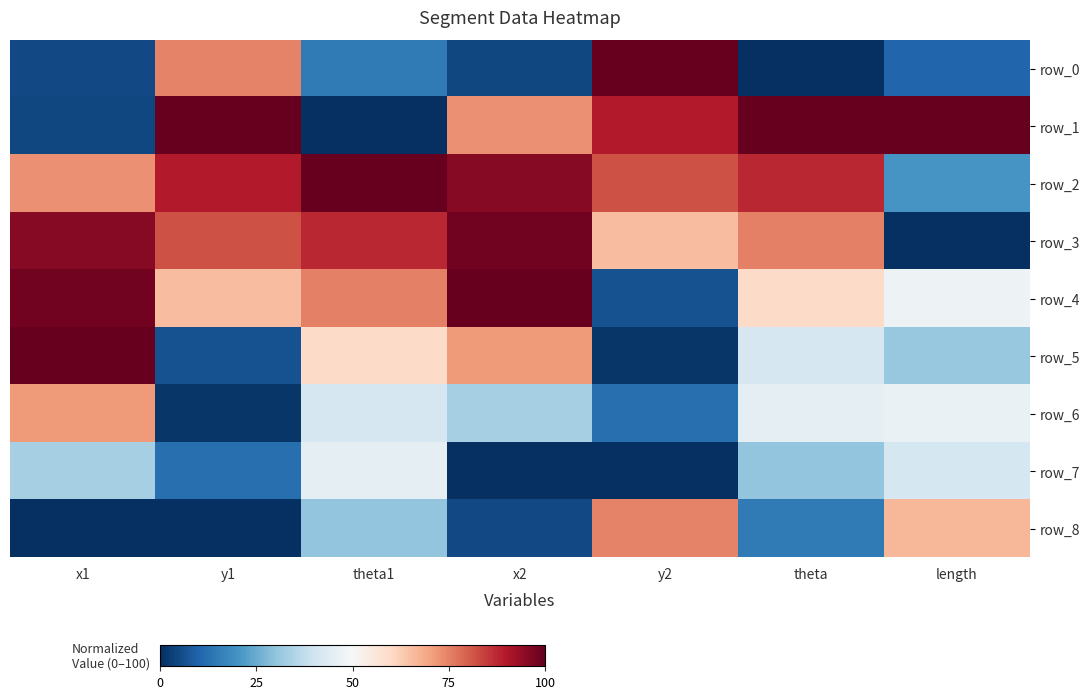

The value of row_4 at y2 is 6.5. True or false?

True